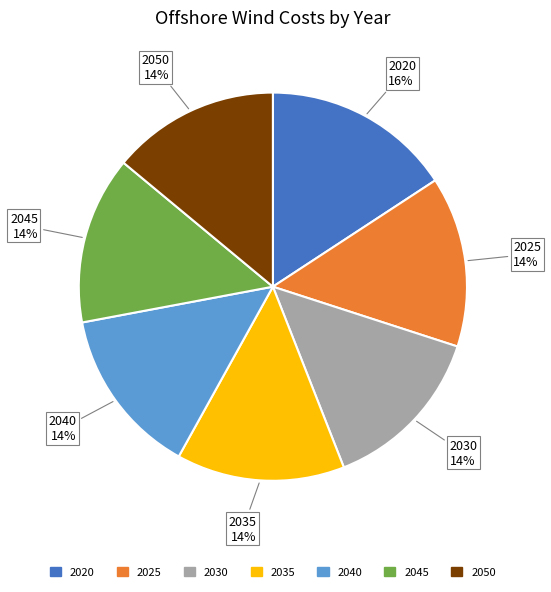

To the nearest percent, what percentage of the pie is 2045?

14%